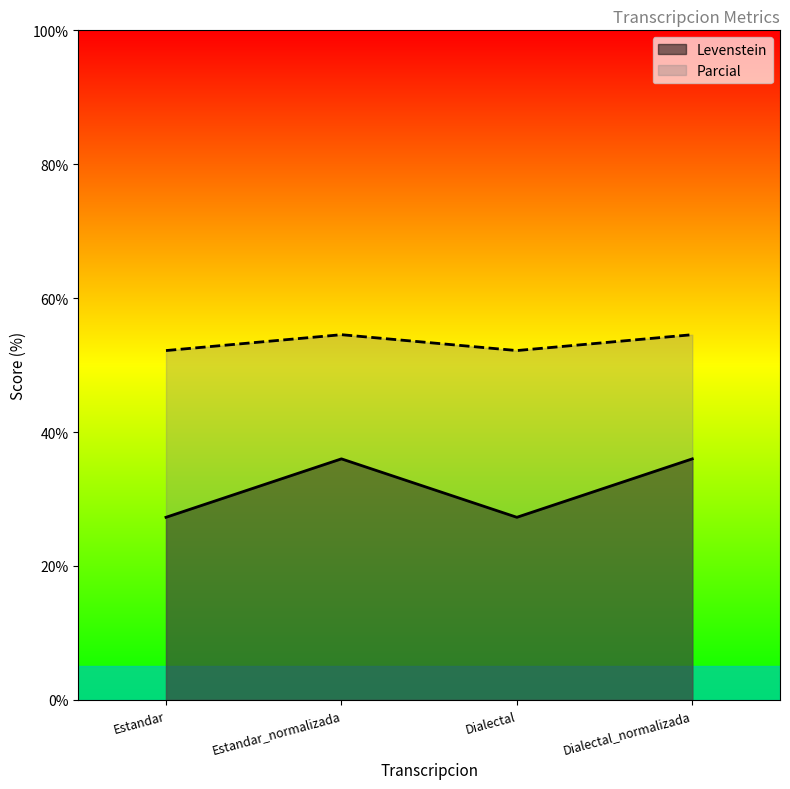

Which category has the highest value across all series?

Estandar_normalizada